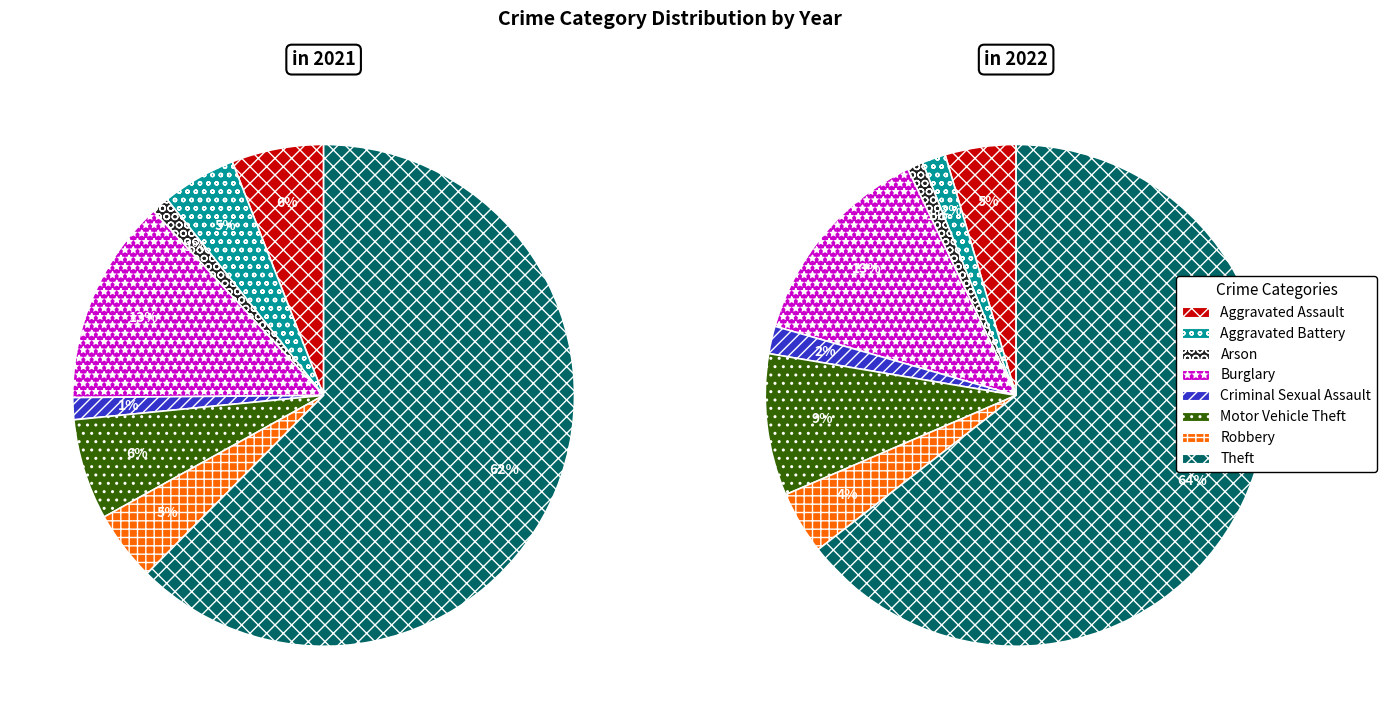

Does any single category account for the majority?

Yes